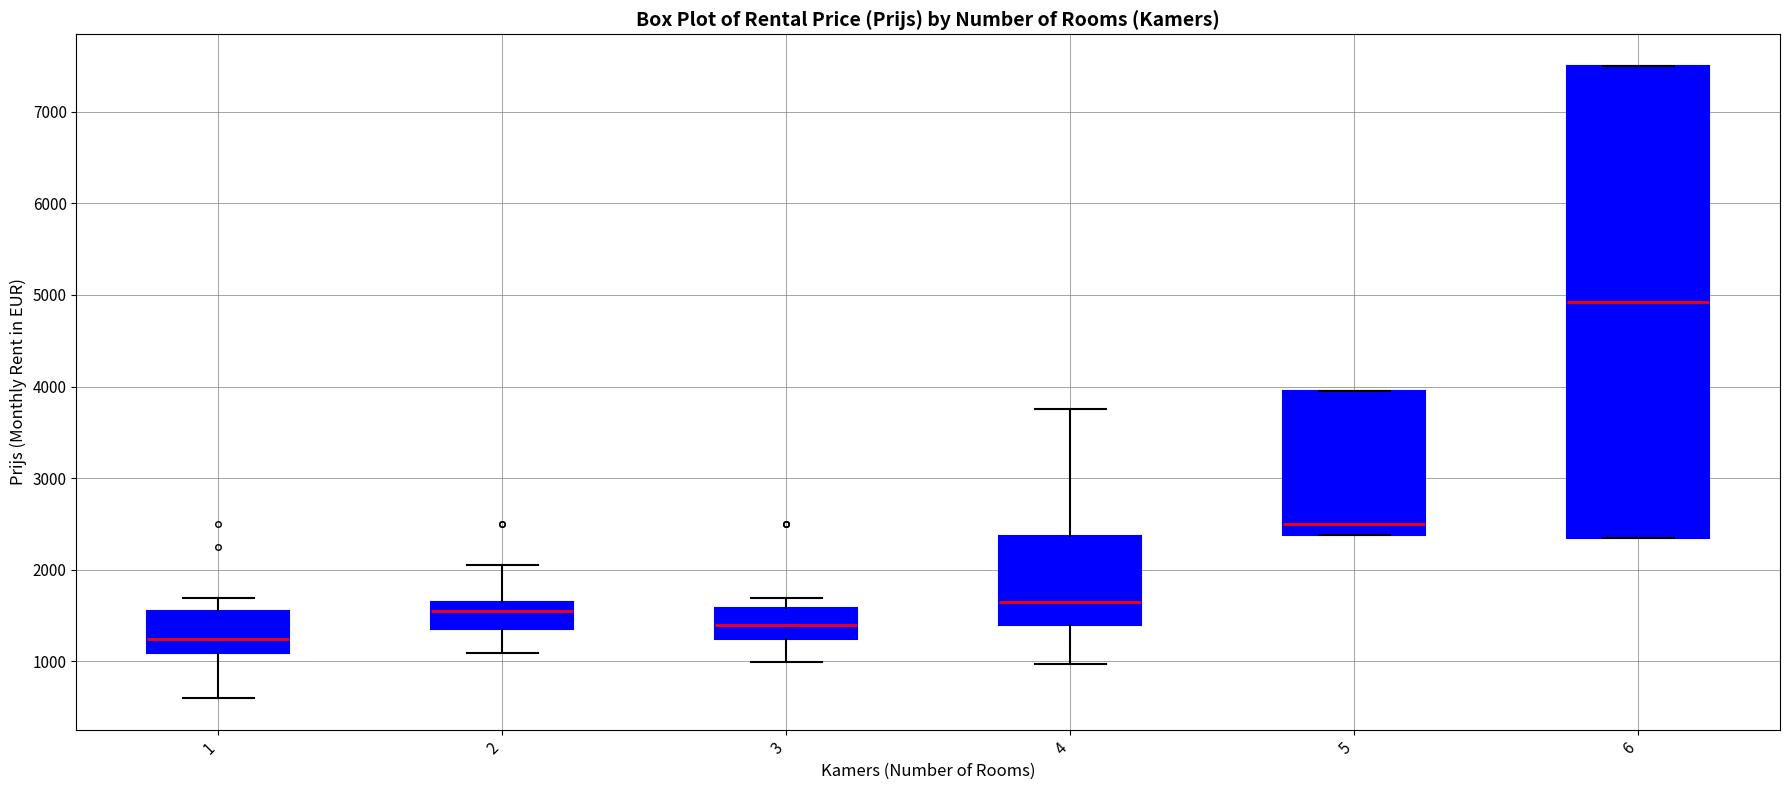

Reading left to right, transcribe this box plot: for each box, give where its median line is, the range the box spans, and where its two whiskers end, as read against the y-axis. The values are not printed on the chart, so give them approximately, as read against the axis.

1: median 1300, box 1100 to 1600, whiskers 600 to 1700
2: median 1600, box 1400 to 1700, whiskers 1100 to 2100
3: median 1400, box 1200 to 1600, whiskers 1000 to 1700
4: median 1700, box 1400 to 2400, whiskers 1000 to 3800
5: median 2500, box 2400 to 4000, whiskers 2400 to 4000
6: median 4900, box 2400 to 7500, whiskers 2400 to 7500